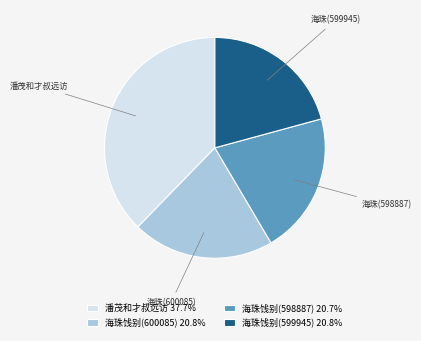

Count the number of slices in the pie.

4